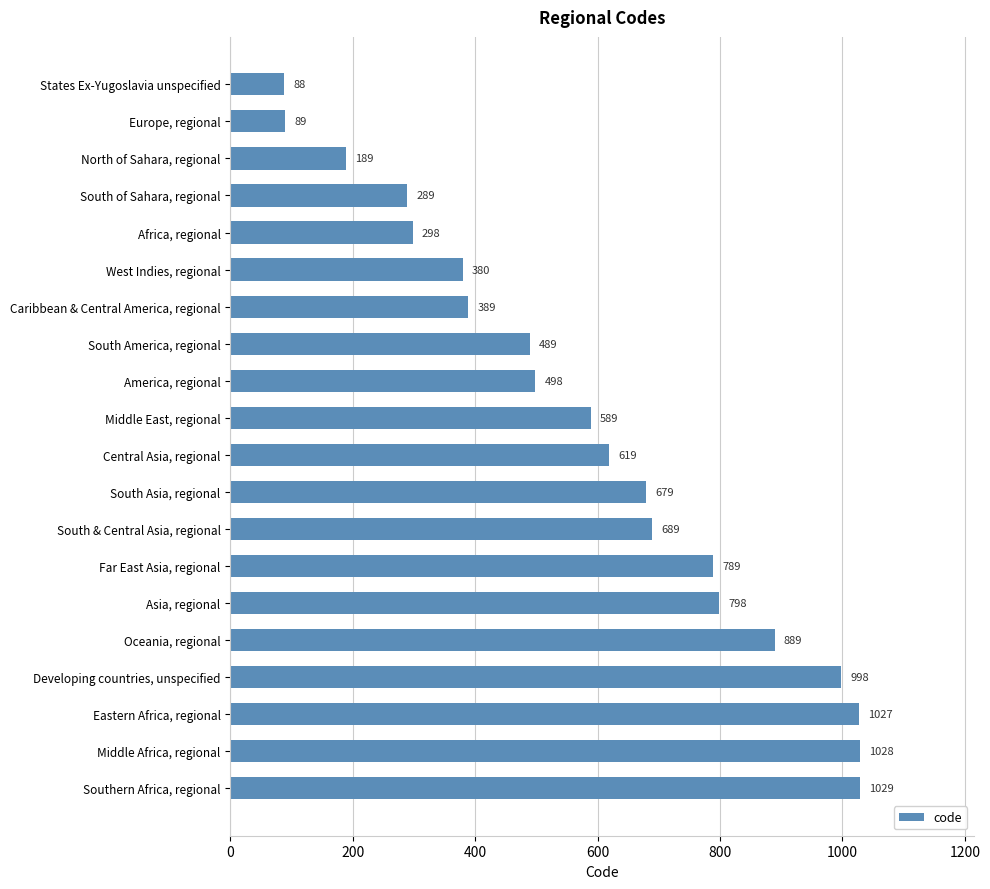

At which label is the value closest to 558?

Middle East, regional